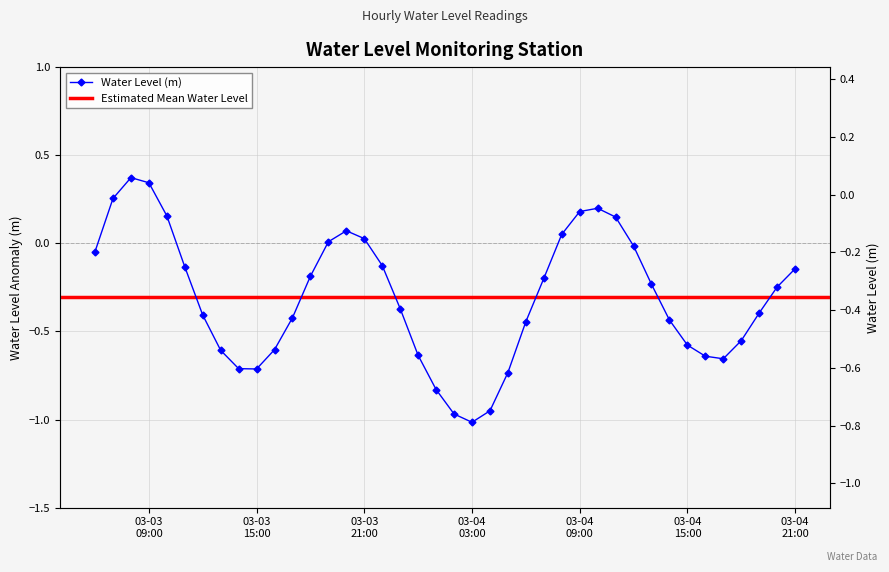

Reading right to left, what are all the values shown in this chart?

-0.1	-0.2	-0.4	-0.6	-0.7	-0.6	-0.6	-0.4	-0.2	-0.0	0.1	0.2	0.2	0.1	-0.2	-0.4	-0.7	-1.0	-1.0	-1.0	-0.8	-0.6	-0.4	-0.1	0.0	0.1	0.0	-0.2	-0.4	-0.6	-0.7	-0.7	-0.6	-0.4	-0.1	0.2	0.3	0.4	0.3	-0.0